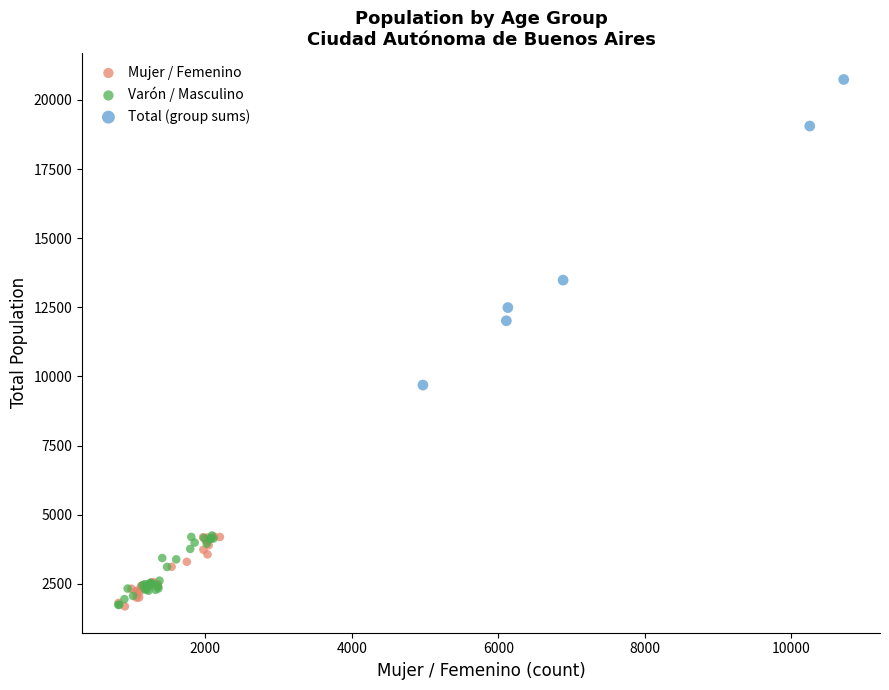

Which series contains the highest Y value?

Total (group sums)